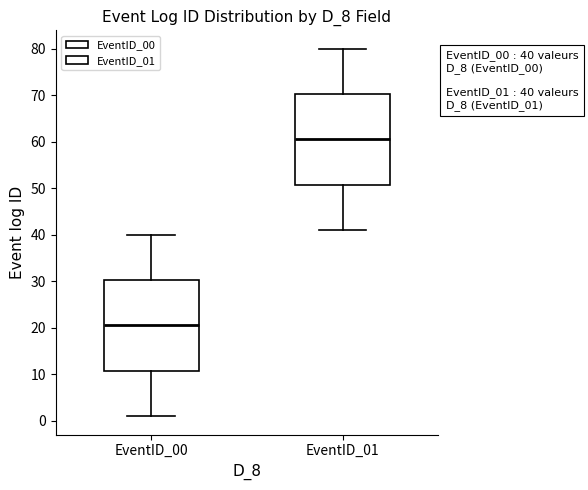

Which box's median line is the lowest?

EventID_00